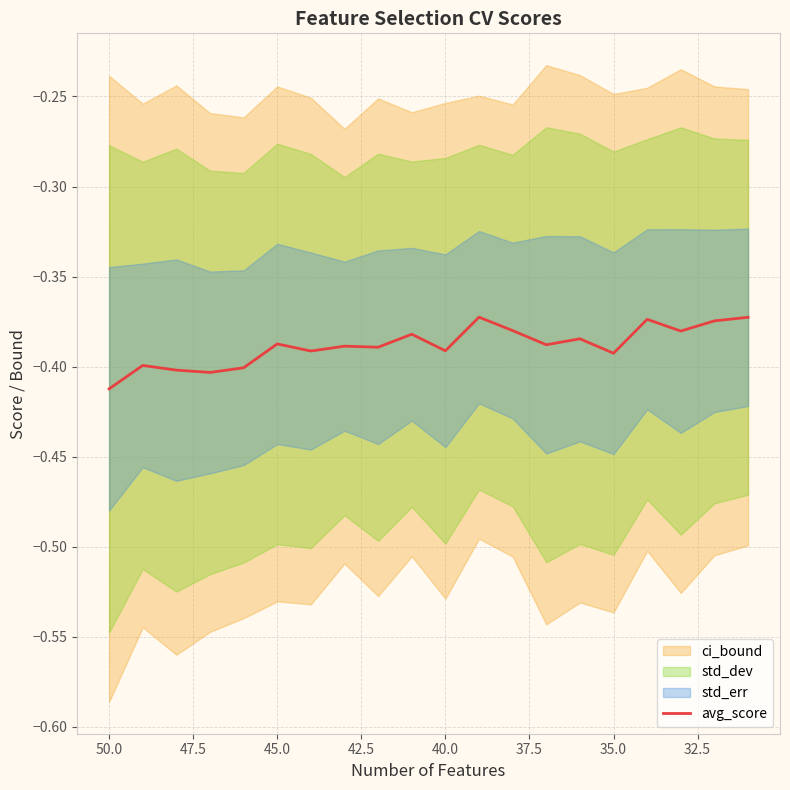

Does the chart have visible grid lines?

Yes